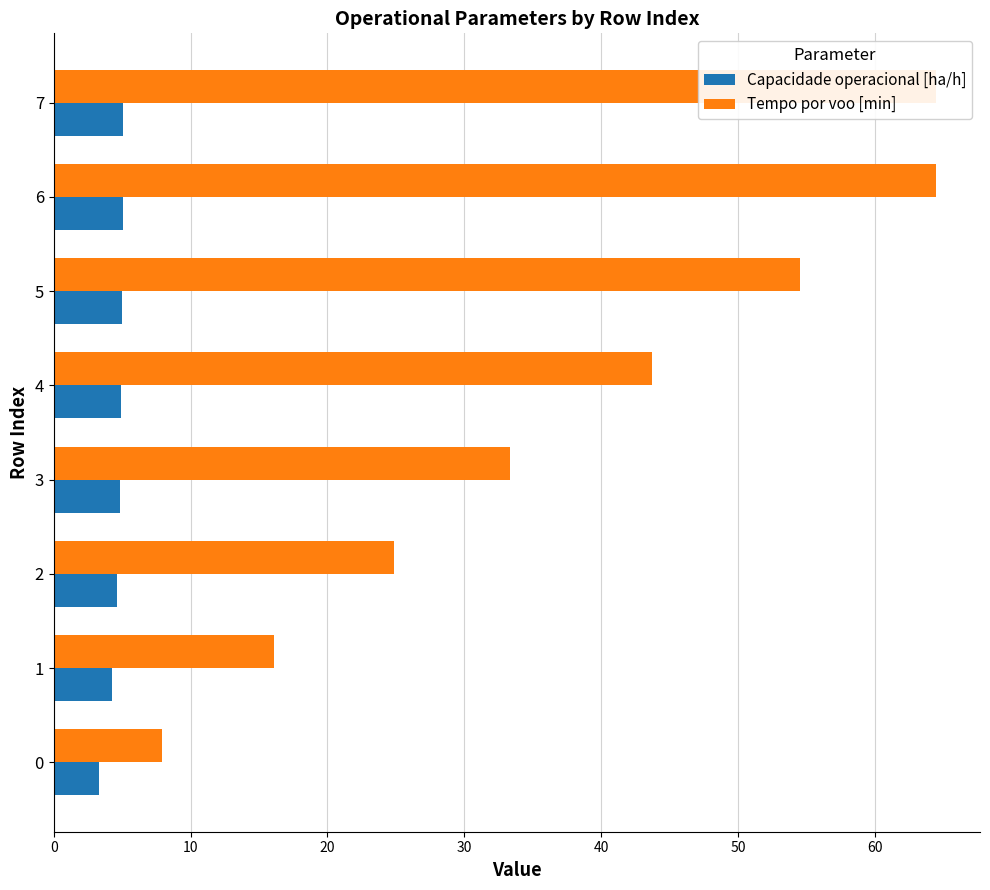

How many values in the Capacidade operacional [ha/h] series are below 4?

1